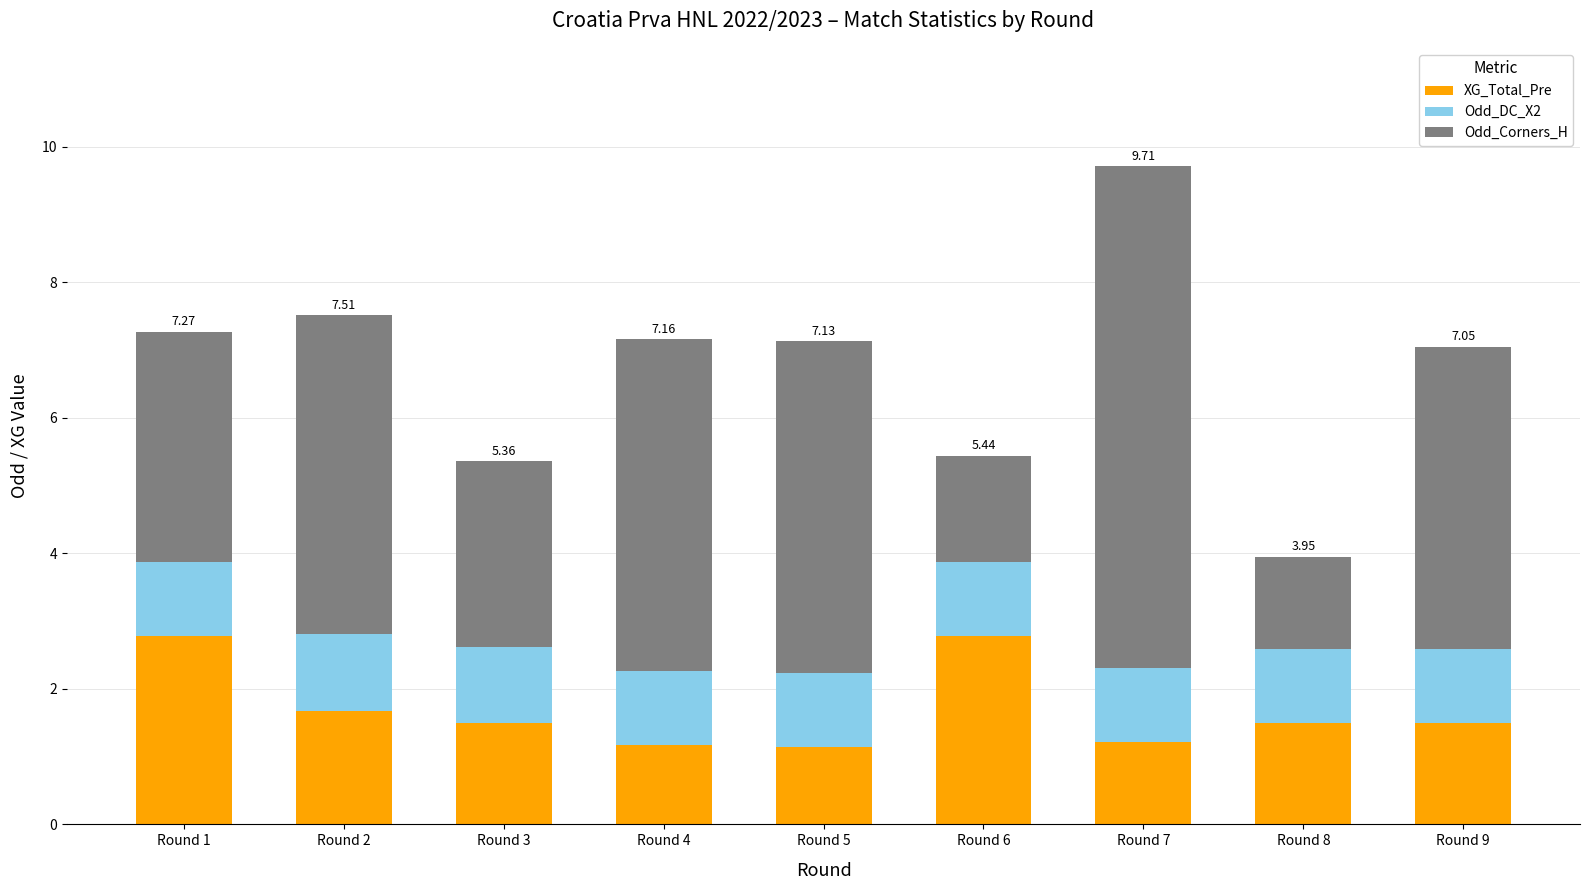

What is the total value across all series at Round 7?

9.7